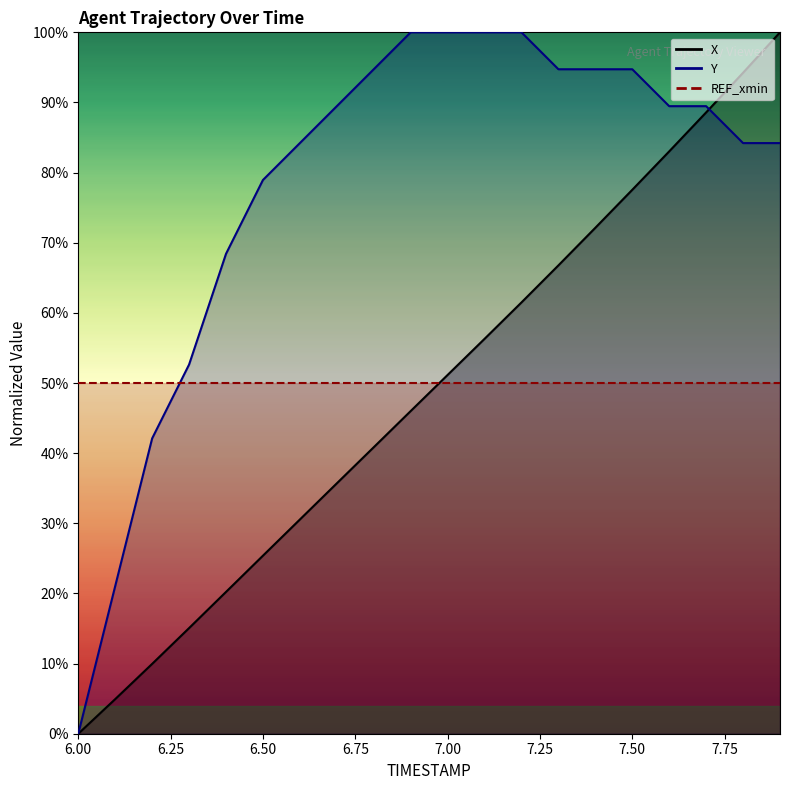

At 6.3, list the series in order from largest to smallest.

Y, X